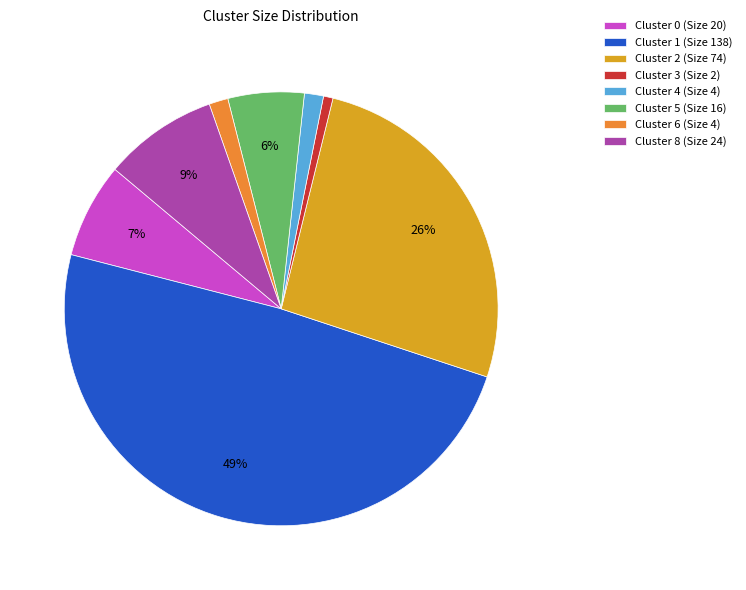

What is the largest slice in the pie chart?

Cluster 1 (Size 138)